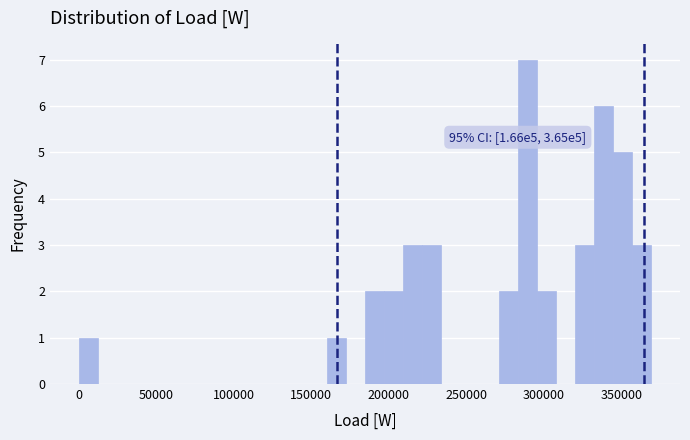

Read against the x-axis, roughly where is the centre of the tallest bar?

290000